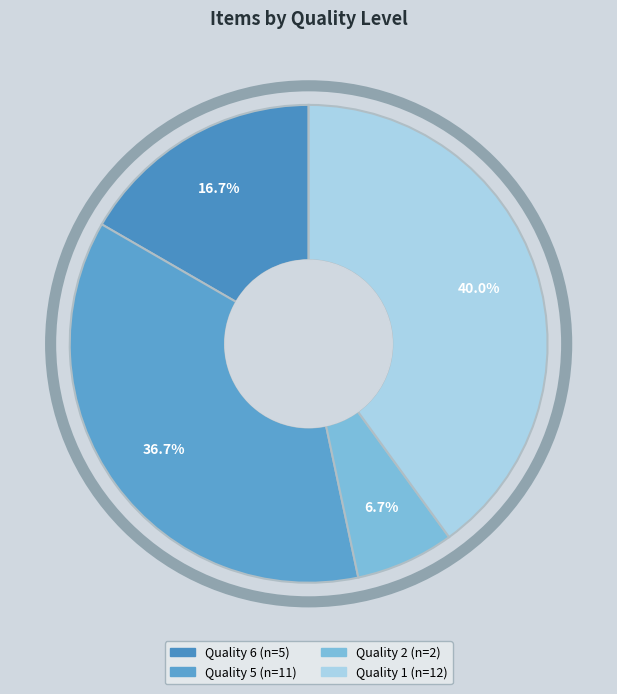

How many slices are in this pie chart?

4